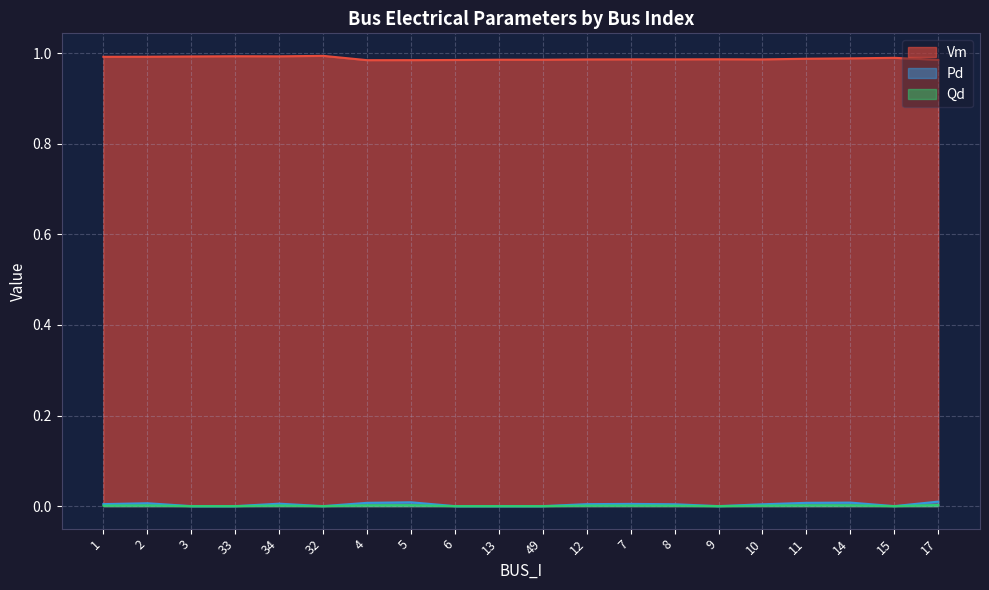

Which series has the largest range (max minus min)?

Pd